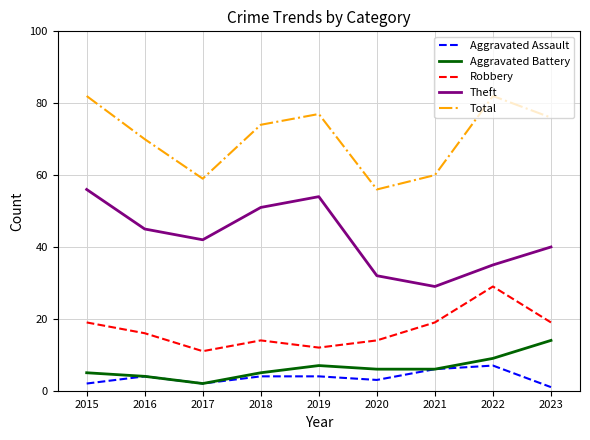

What is the spread (max minus min) of values at 2017?

57